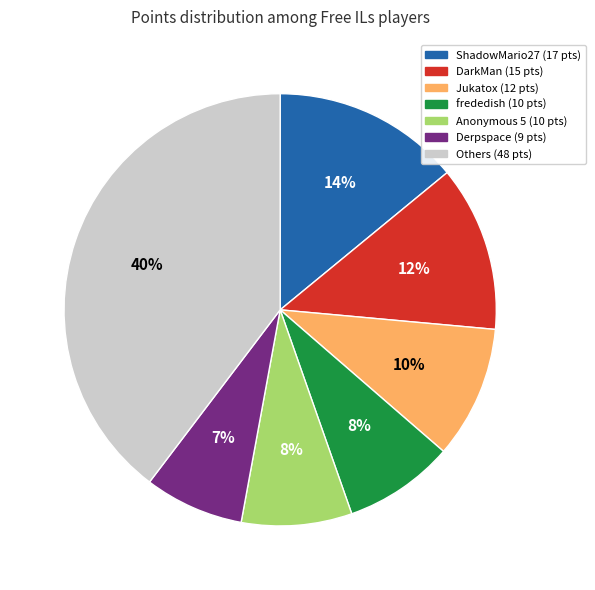

How many slices are in this pie chart?

7